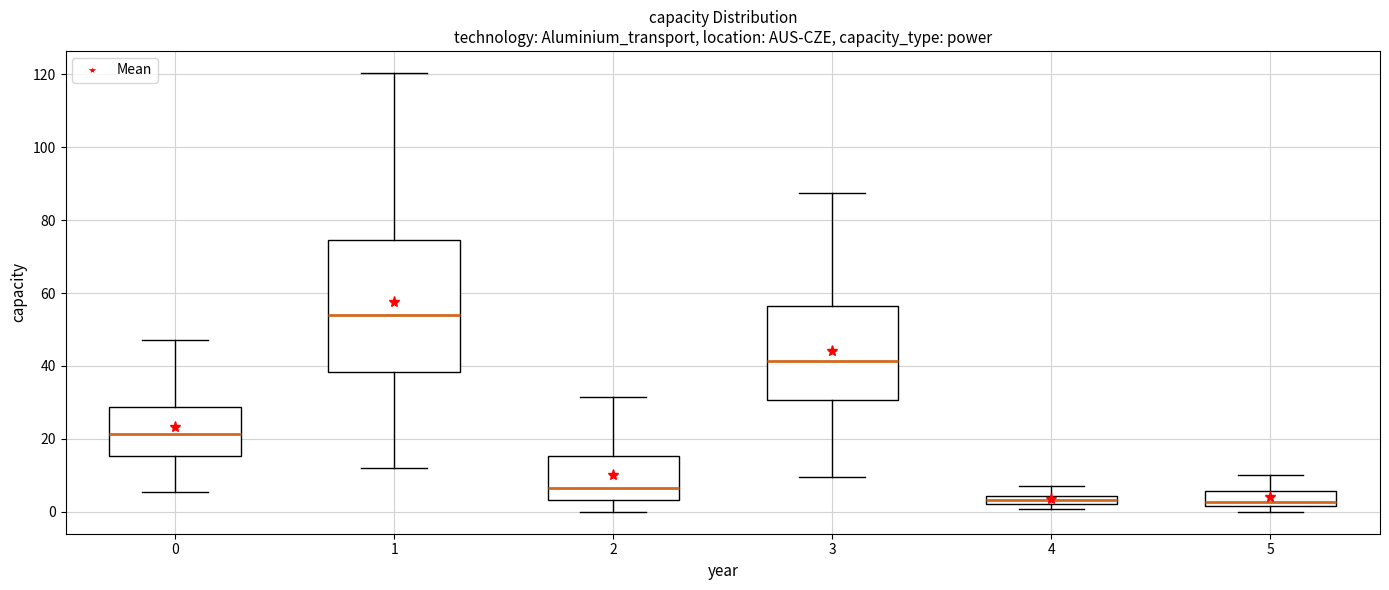

Where does the lower whisker of the box at x = 2 end on the y-axis? The values are not printed on the chart, so give them approximately, as read against the axis.

0